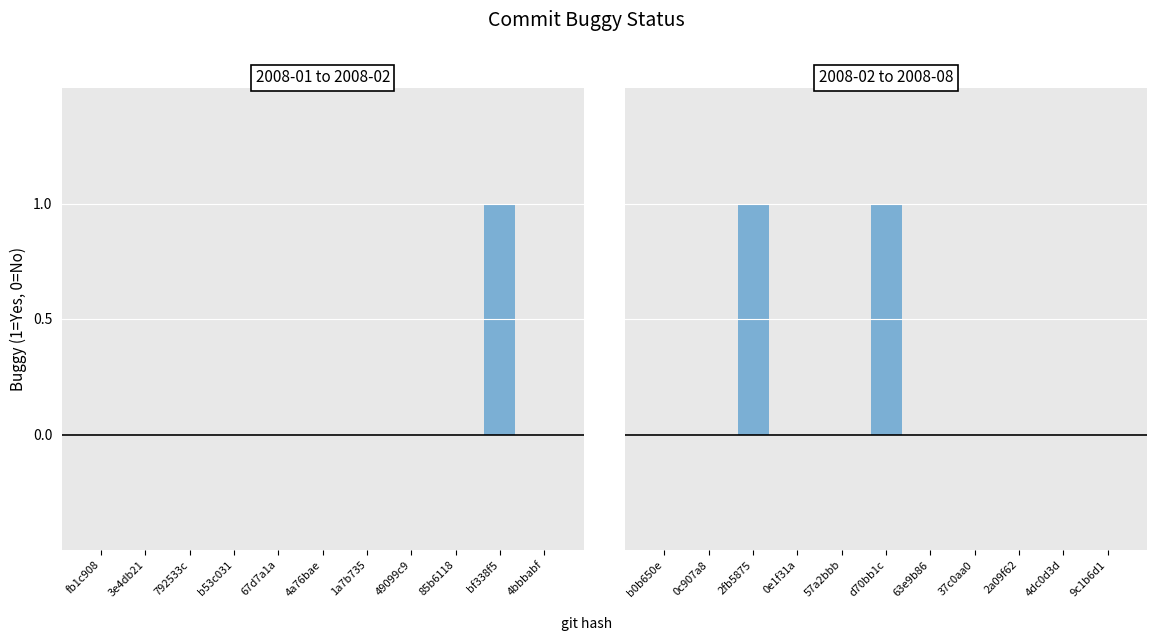

The value at b0b650e is 0. True or false?

True